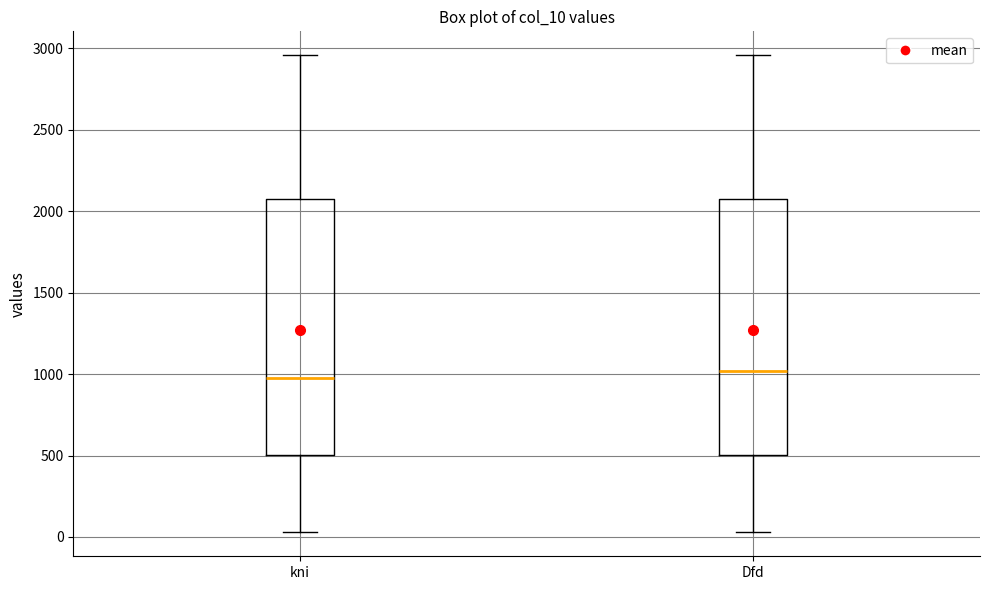

Where does the lower whisker of the box for Dfd end on the y-axis? The values are not printed on the chart, so give them approximately, as read against the axis.

50